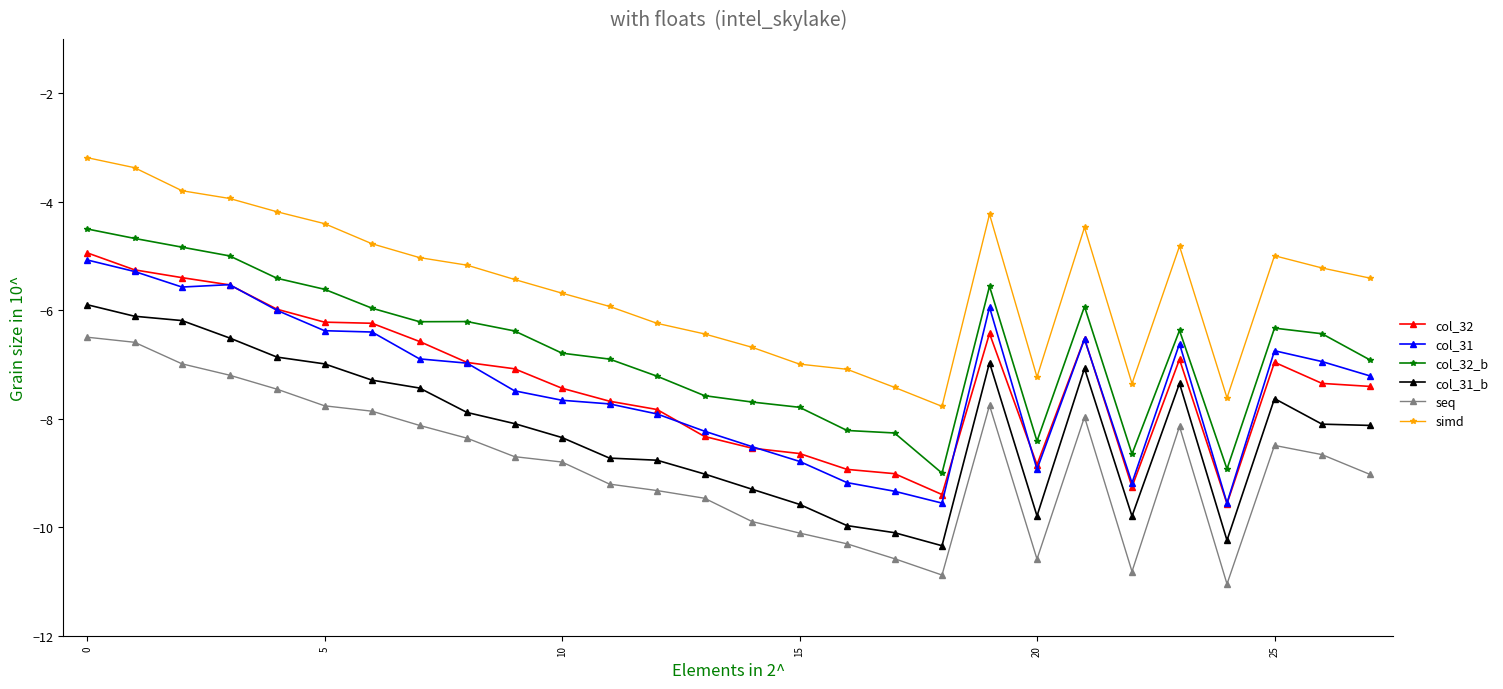

What is the minimum value for col_31_b?

-10.3